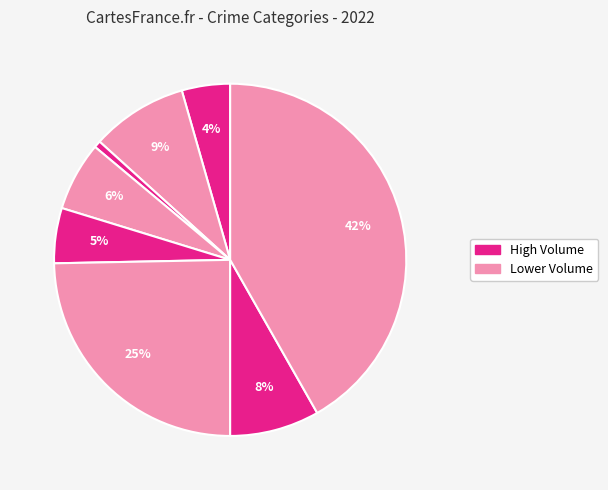

How many segments does this pie chart have?

8